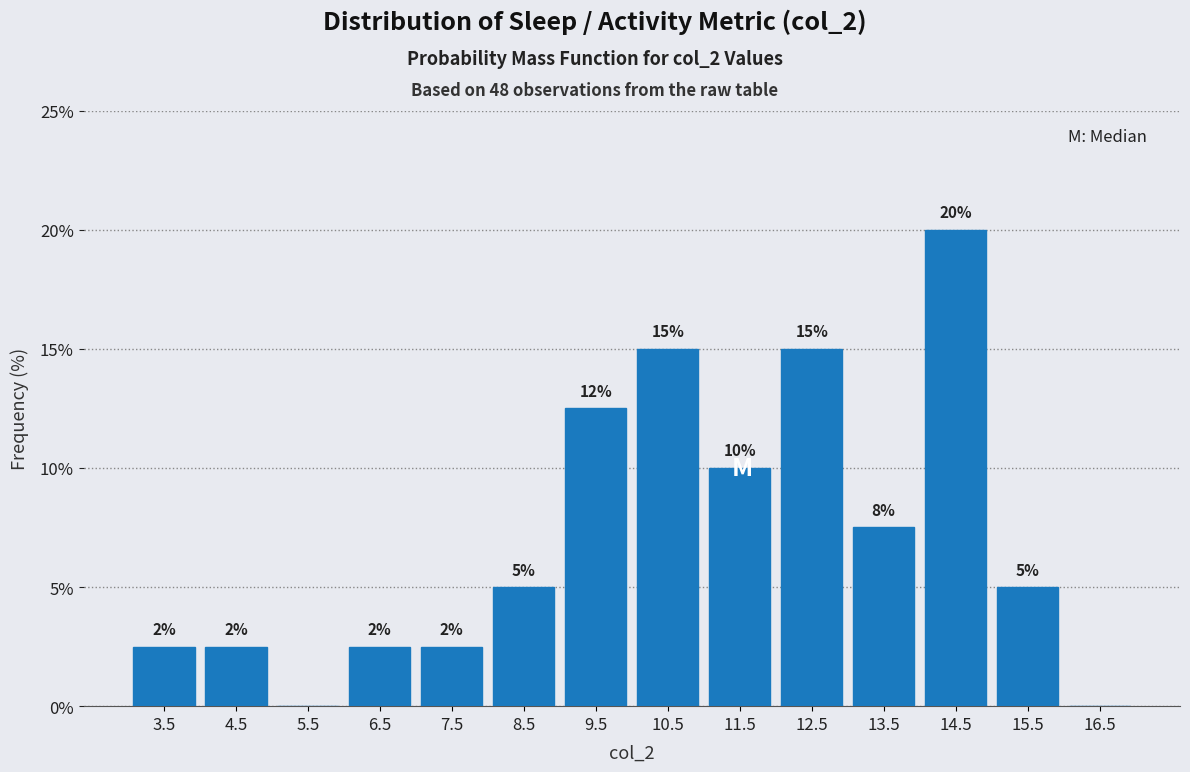

Which range on the x-axis has the tallest bar?

14 to 15